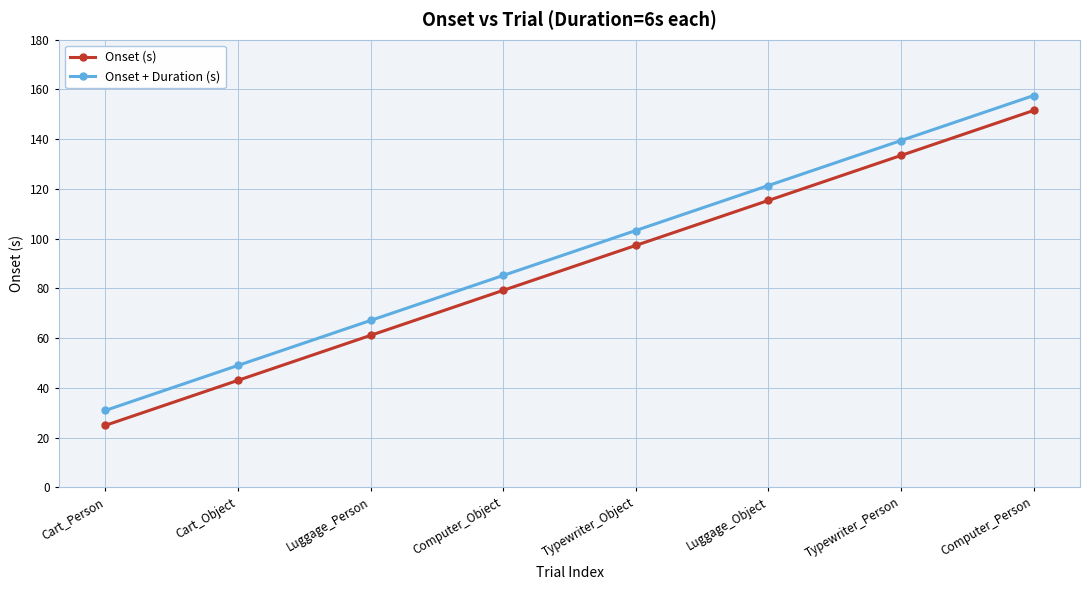

True or false: Onset (s) has a value of 216.6 at Typewriter_Person.

False